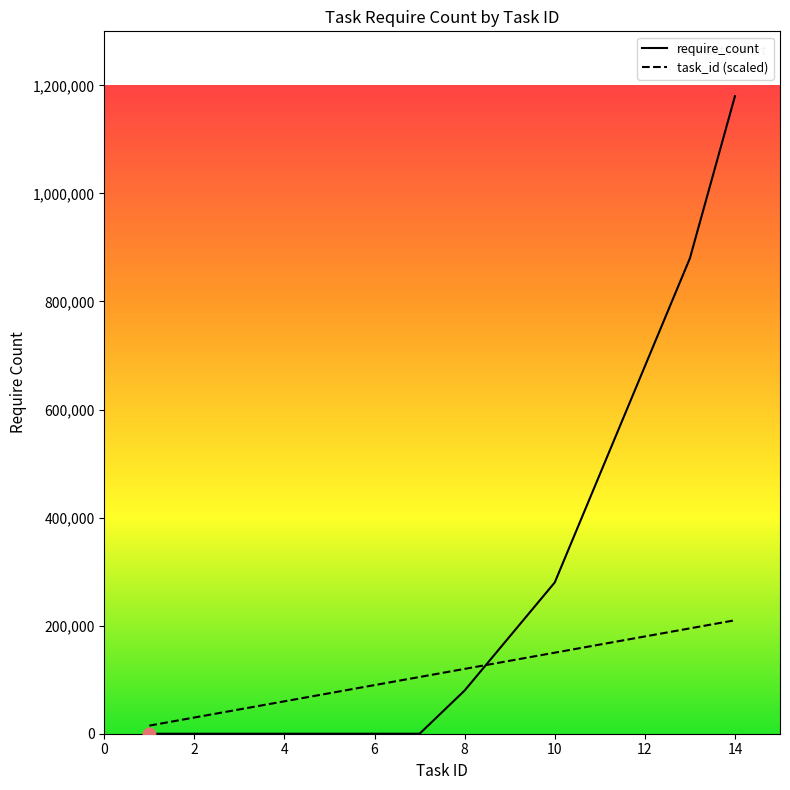

Which series has the largest total across all categories?

require_count